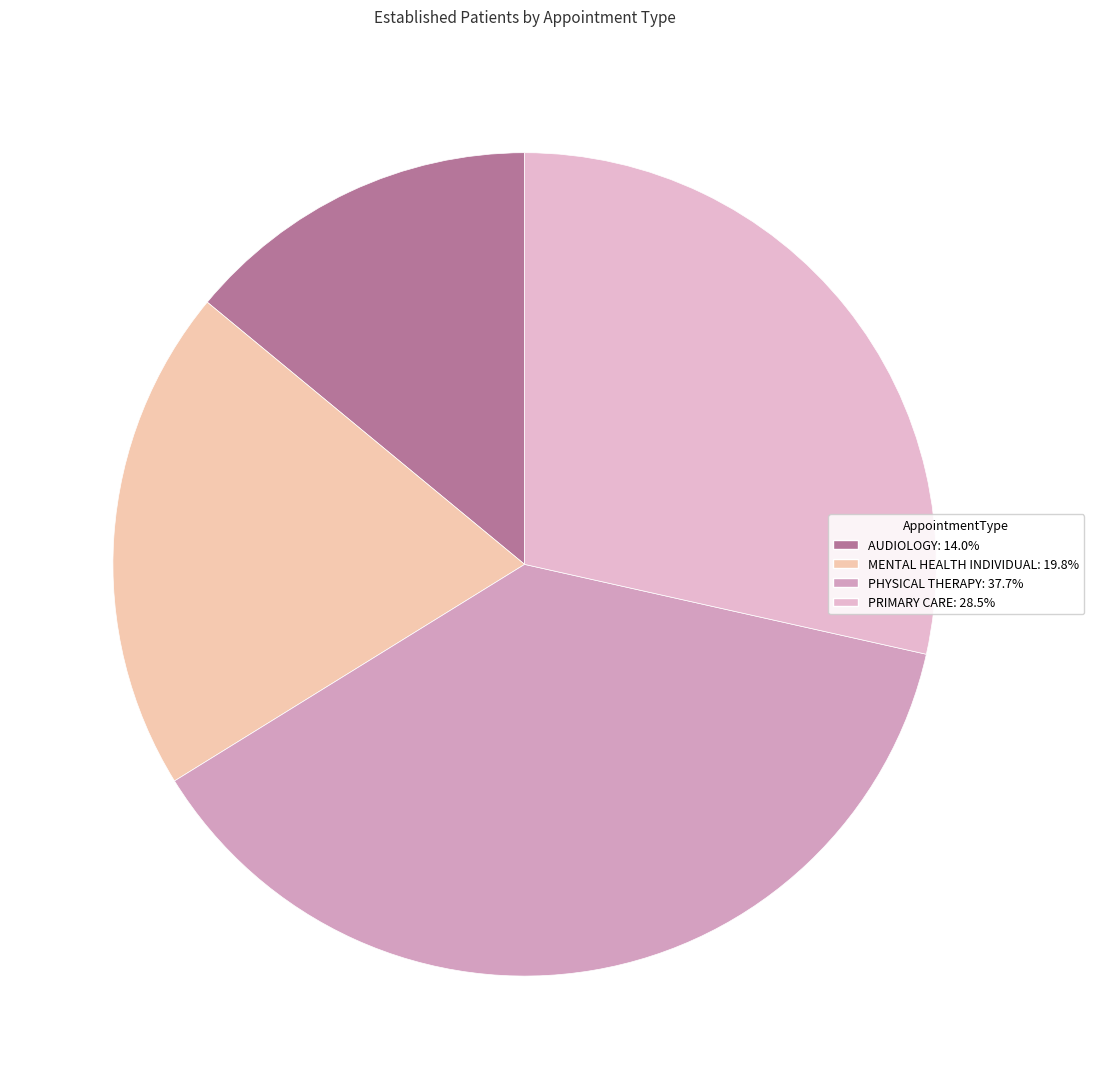

Rank the categories by value from highest to lowest.

PHYSICAL THERAPY, PRIMARY CARE, MENTAL HEALTH INDIVIDUAL, AUDIOLOGY